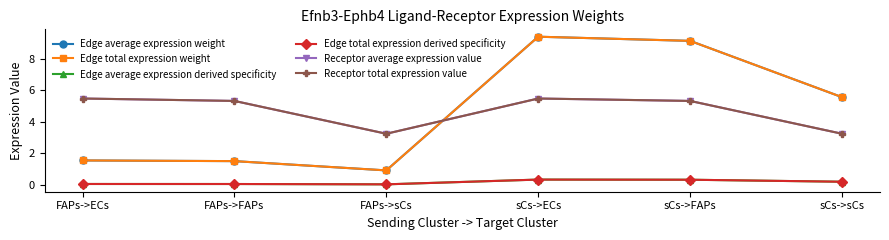

How many data points in Receptor total expression value are less than 5?

2